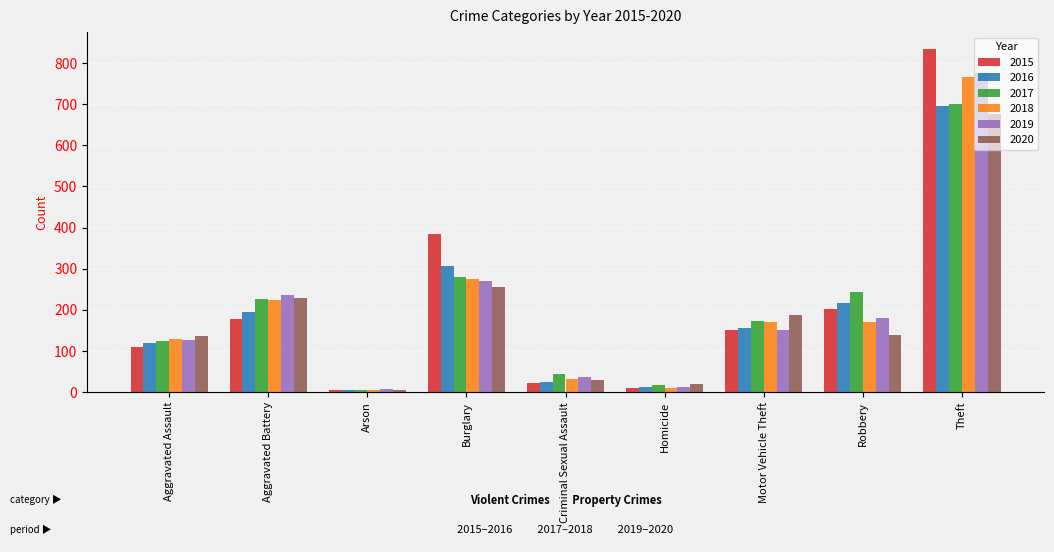

What is the difference between the 2018 values at Arson and Robbery?

166